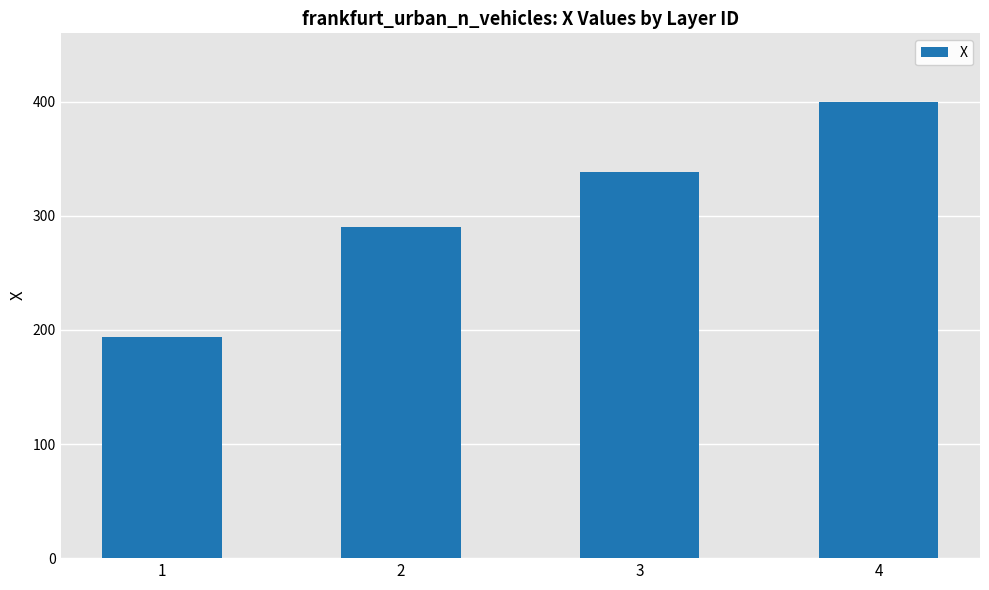

What is the value of the 3rd bar from the left?

338.2